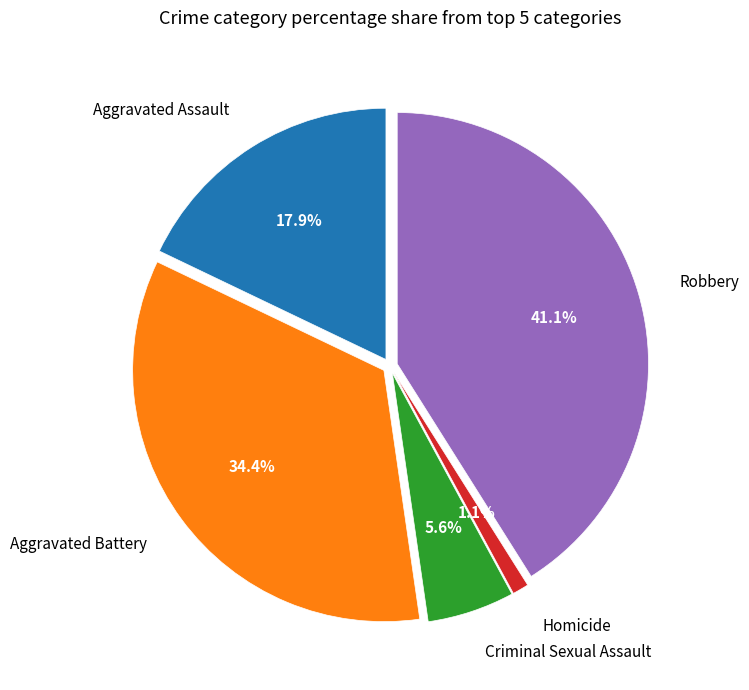

Does any single category account for the majority?

No